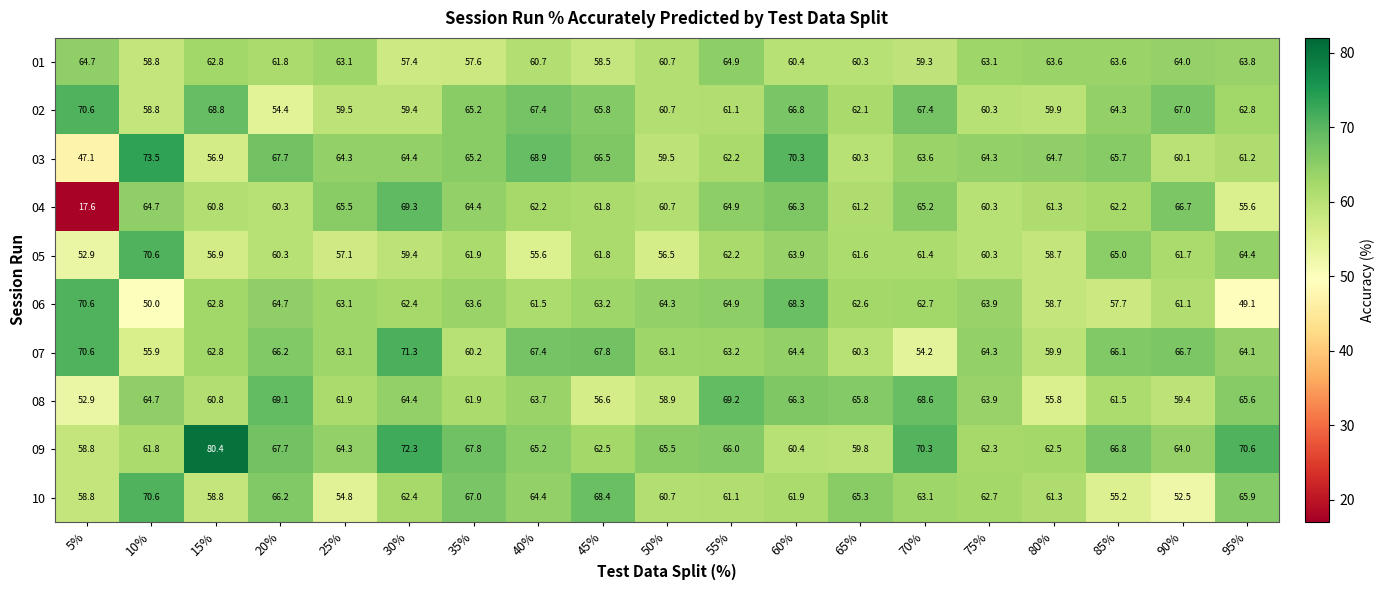

How many distinct data groups are displayed?

10